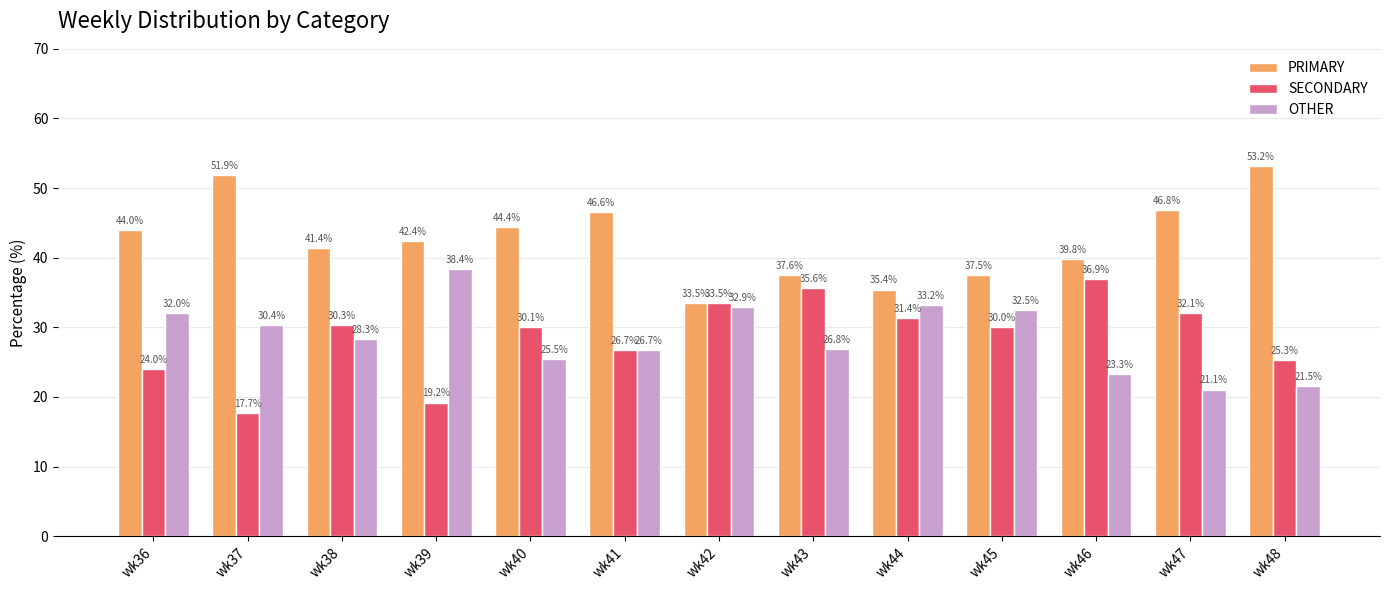

What is the highest value of the SECONDARY series?

36.9